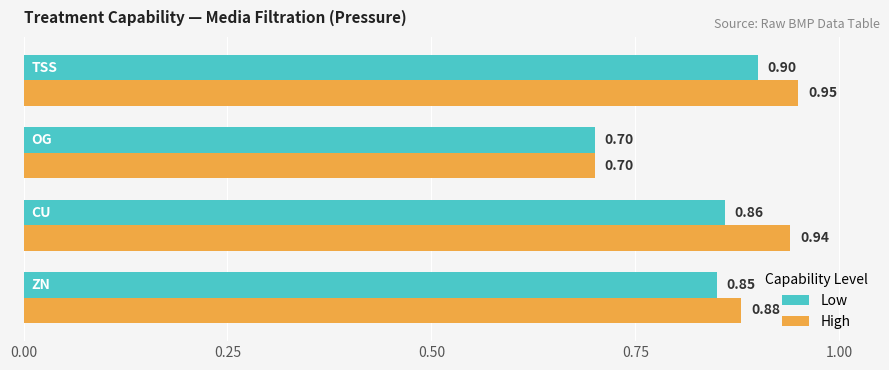

Which series has the largest range (max minus min)?

High